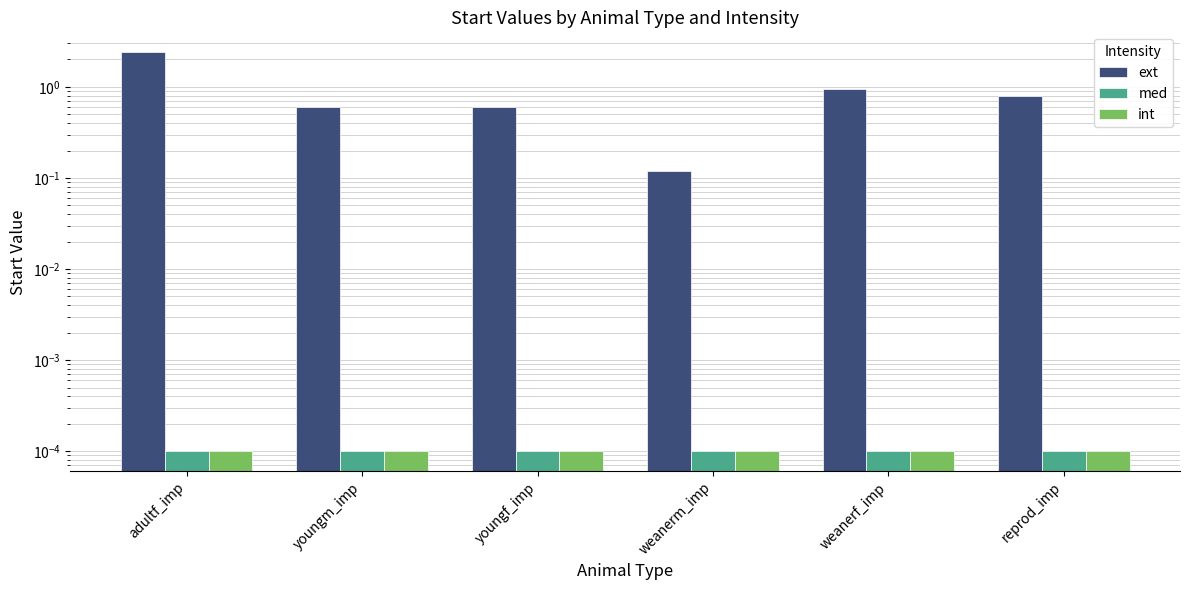

Rank the categories by ext value from lowest to highest.

weanerm_imp, youngm_imp, youngf_imp, reprod_imp, weanerf_imp, adultf_imp